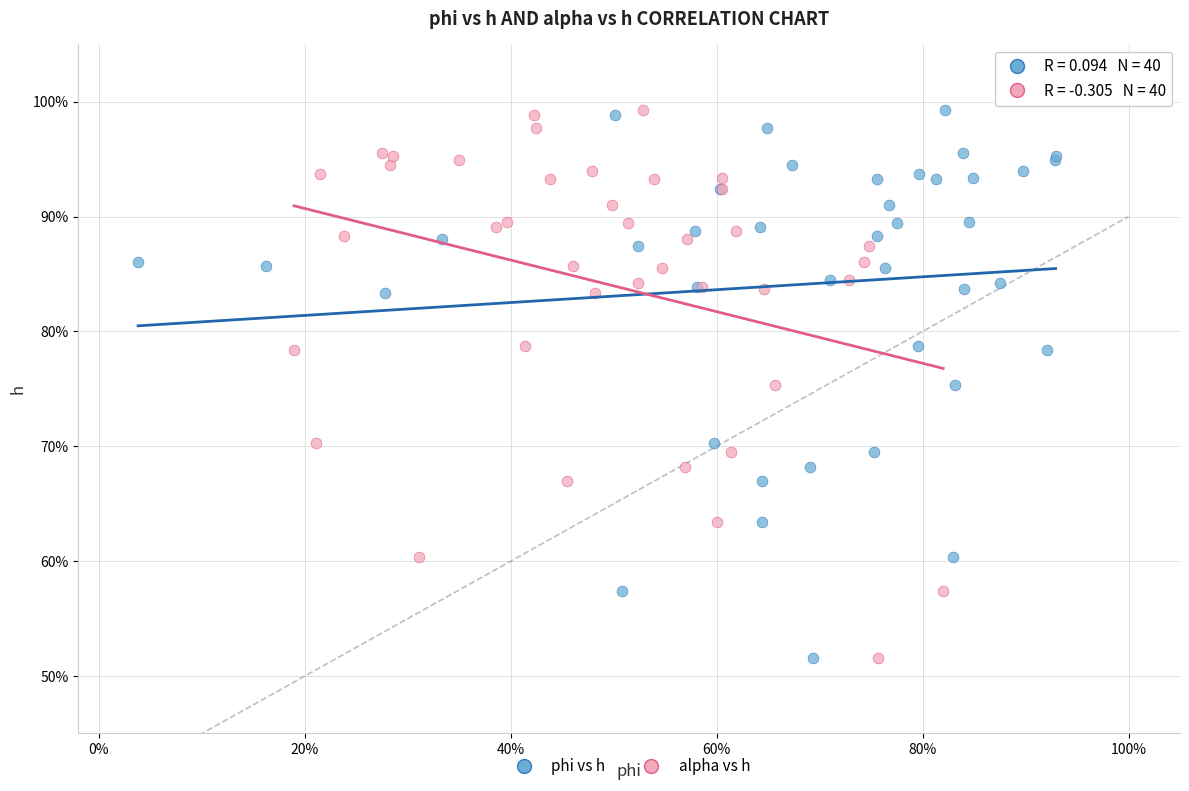

What are all the series names shown in the legend?

phi vs h, alpha vs h